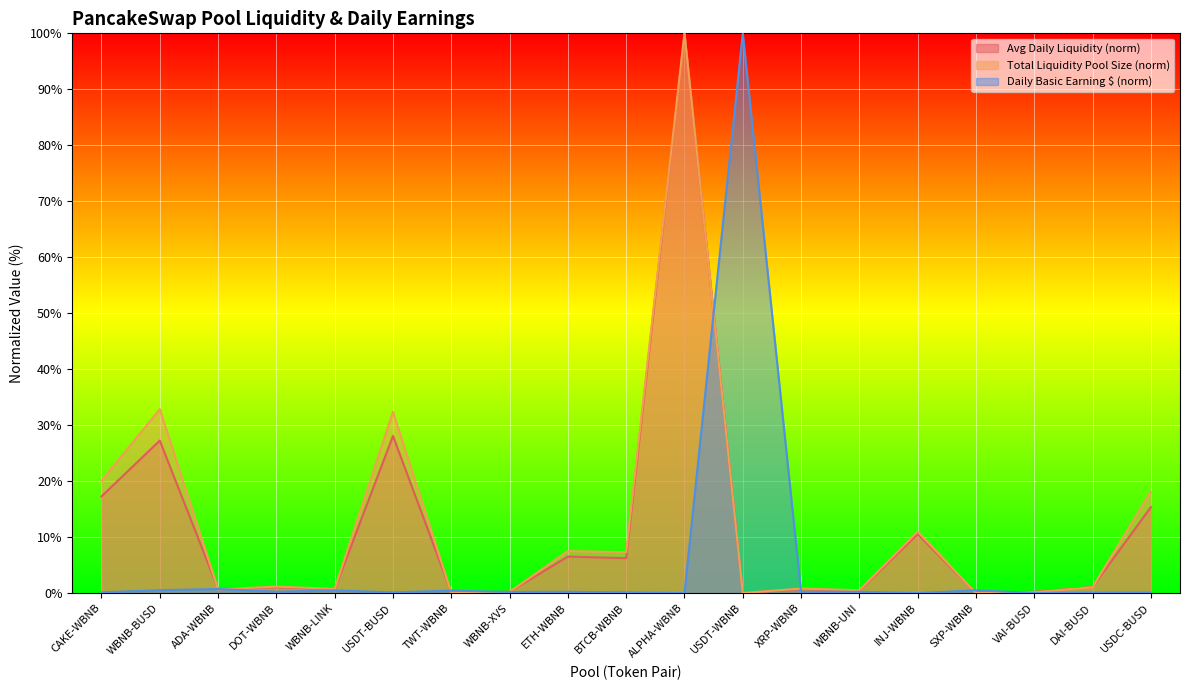

How many lines are shown in the chart?

3